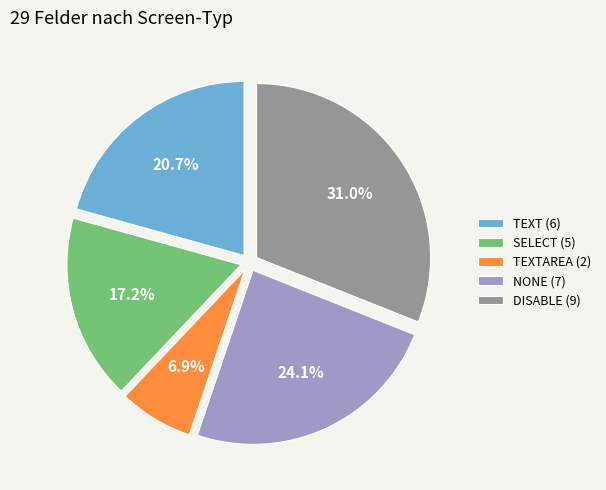

Combined, do DISABLE (9) and TEXTAREA (2) account for over 50%?

No